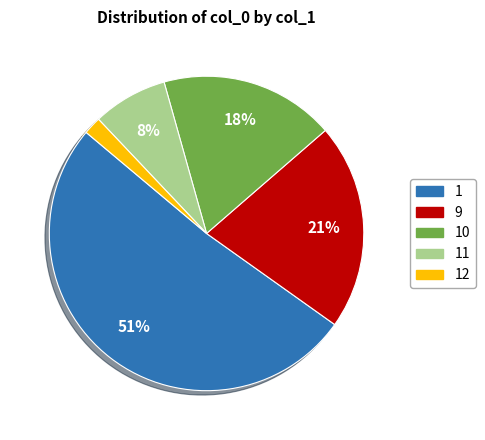

To the nearest percent, what is the difference between the largest and smallest slice percentages?

49%